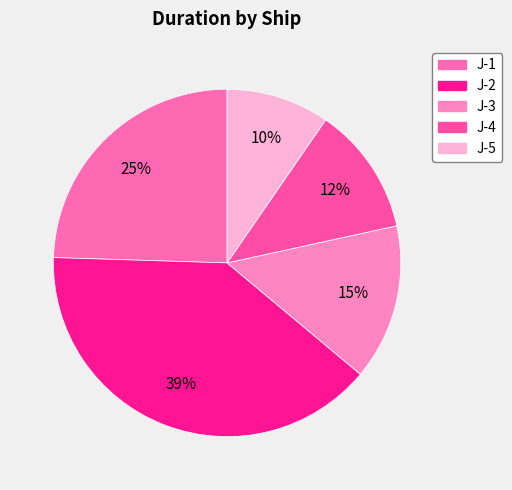

Rank the categories by value from lowest to highest.

J-5, J-4, J-3, J-1, J-2